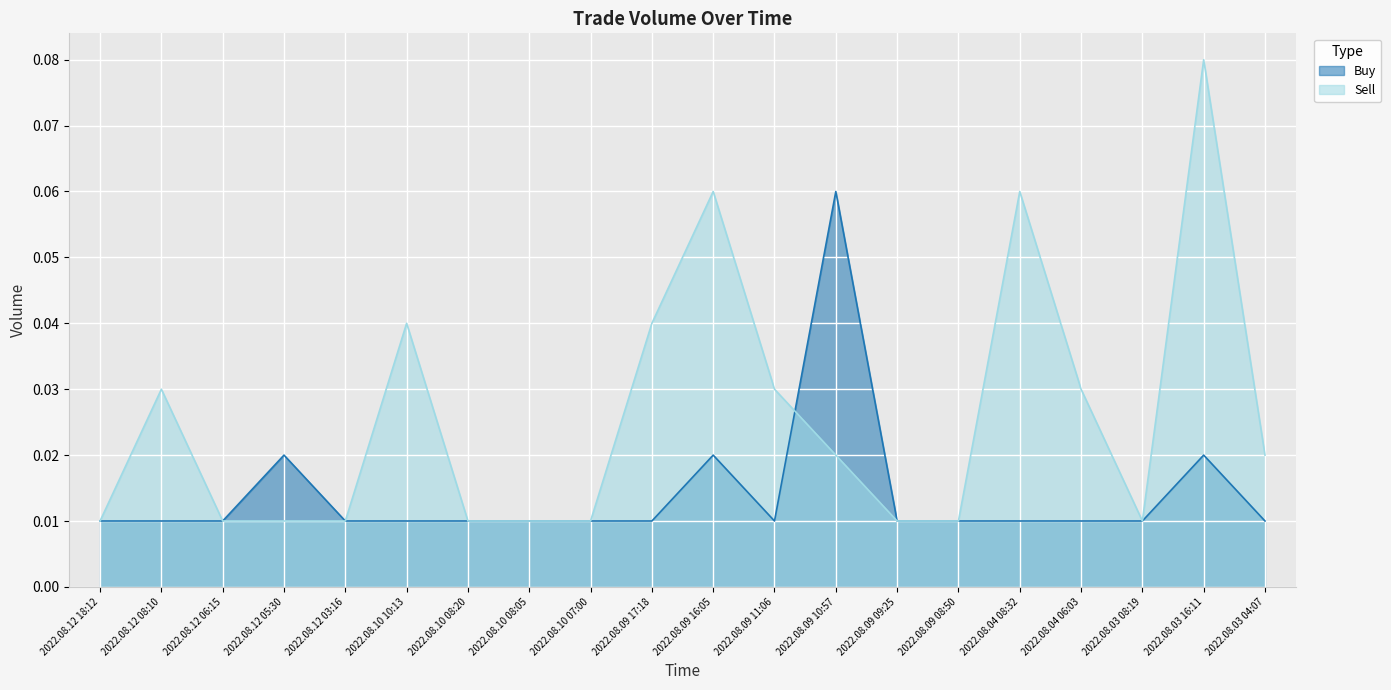

Count the Sell values in the range 0 to 1.

20